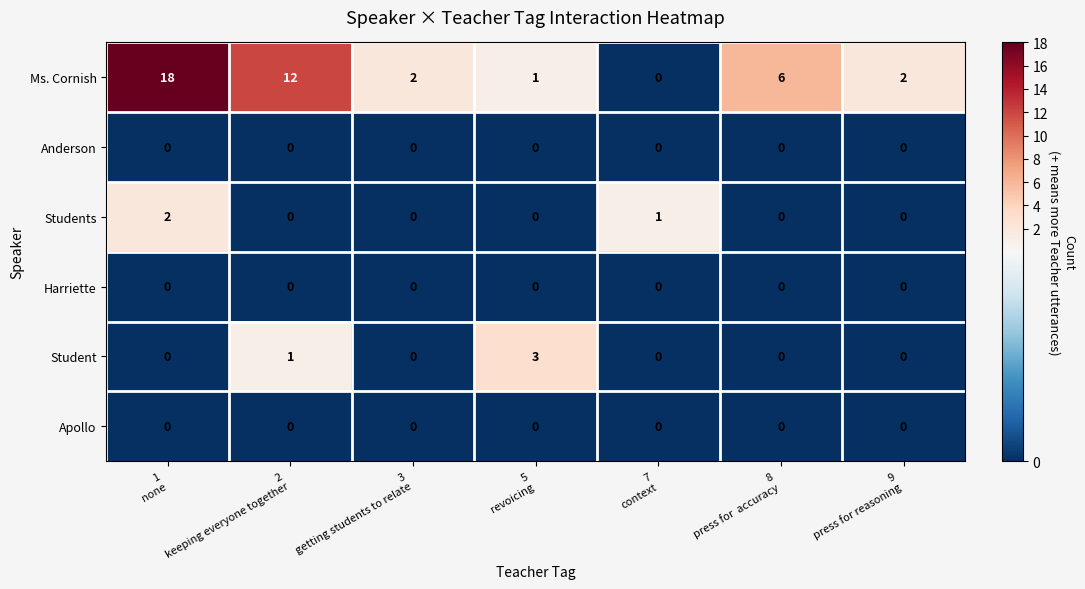

What is the greatest value displayed?

18